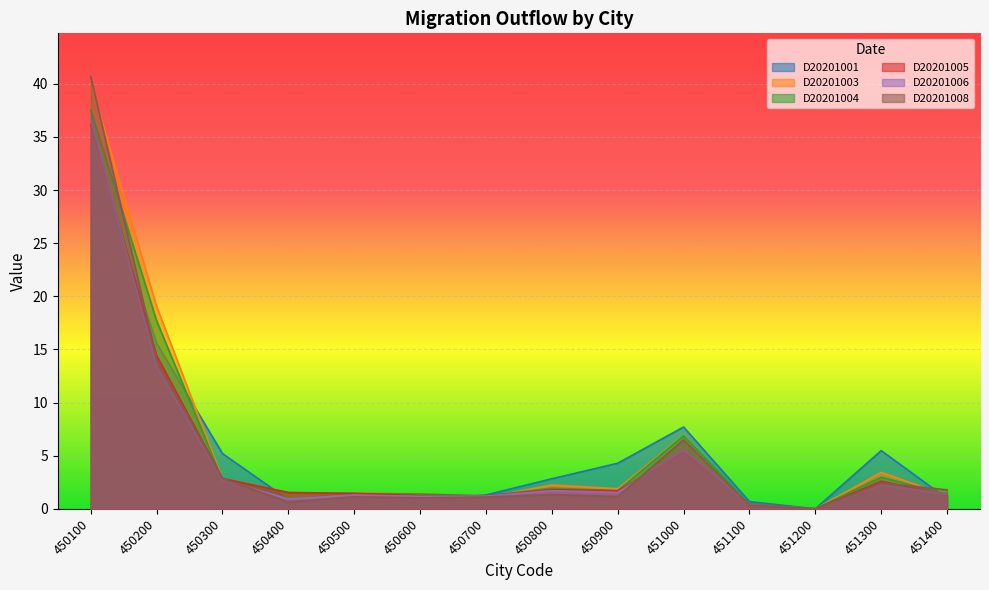

What is the difference between the maximum and second lowest values in the D20201003 series?

39.6